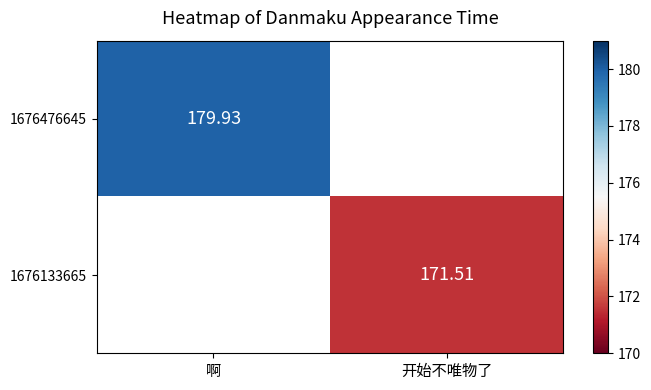

Is the value of 1676133665 at 开始不唯物了 greater than the value of 1676476645 at 啊?

No